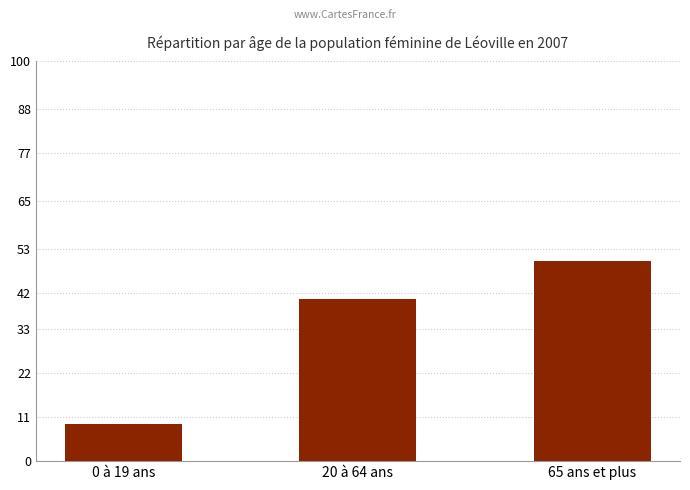

How many values are below 40?

1